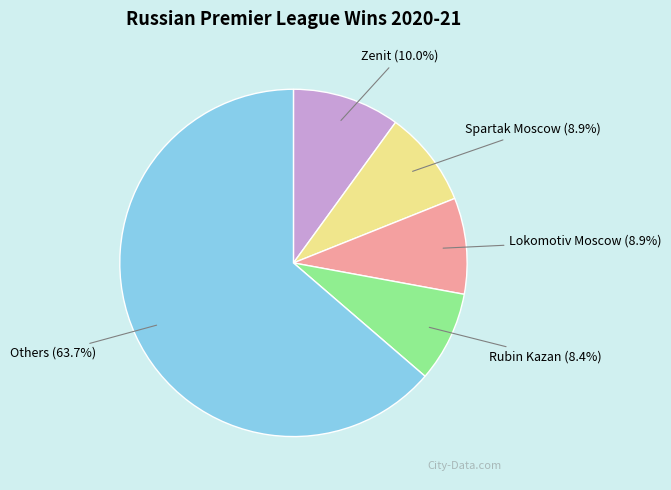

What percentage is NOT represented by Rubin Kazan (8.4%)?

91.6%